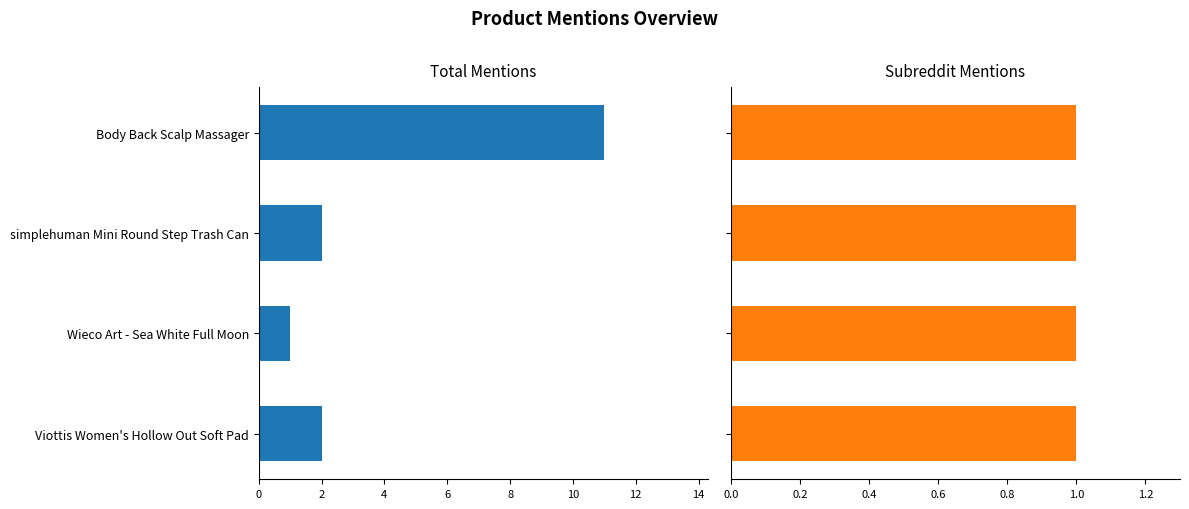

At how many categories does at least one series exceed 5?

1